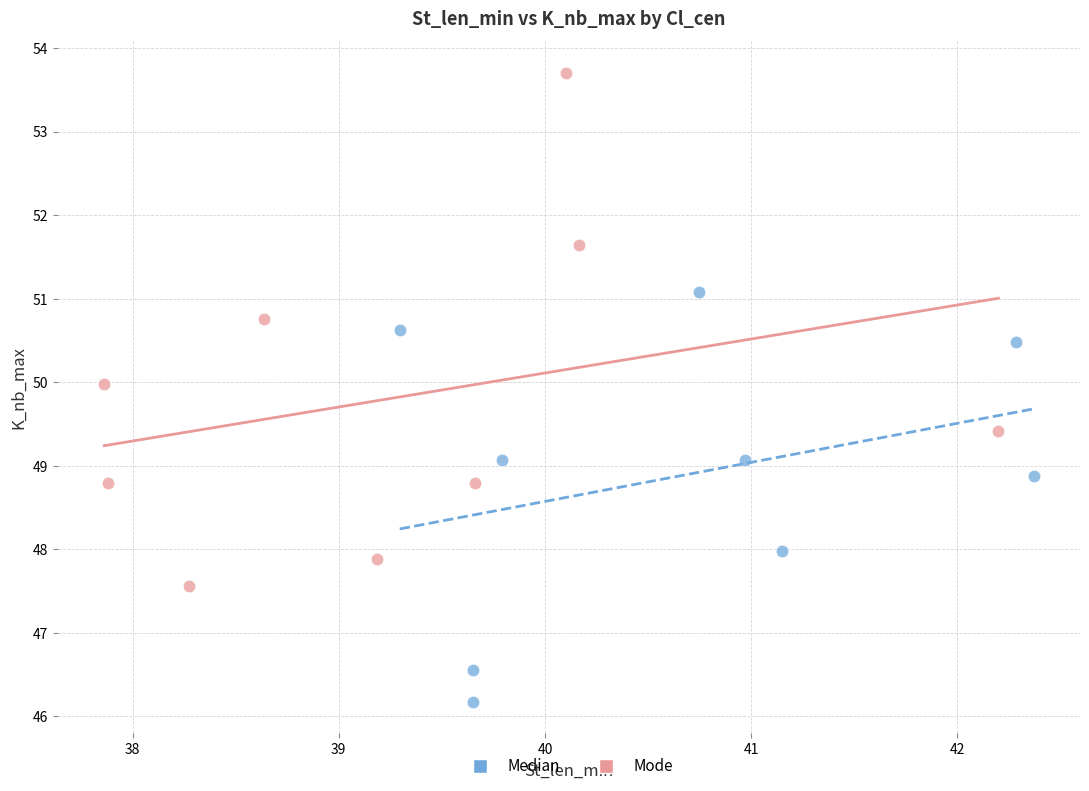

Which series has the widest spread of Y values?

Mode